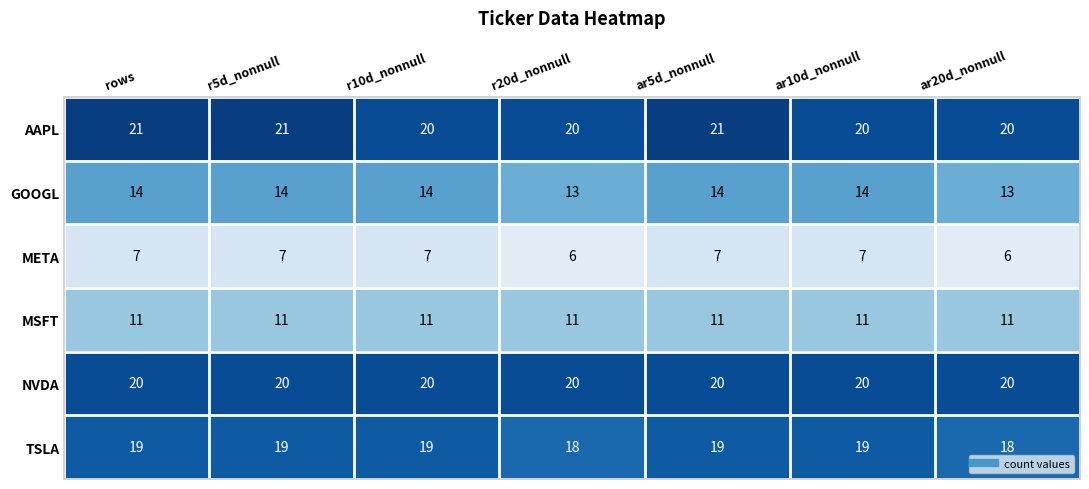

The value of AAPL at ar10d_nonnull is 7. True or false?

False